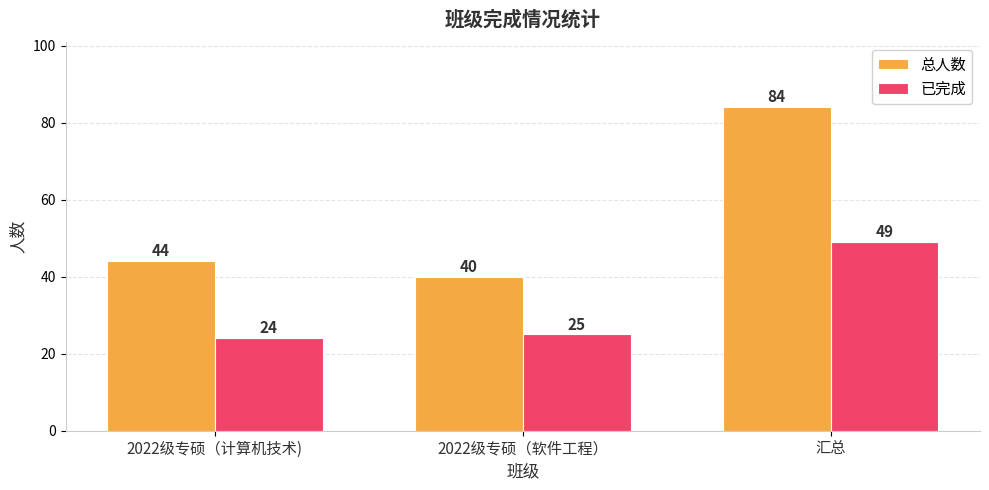

How many values in the 已完成 series are below 25?

1